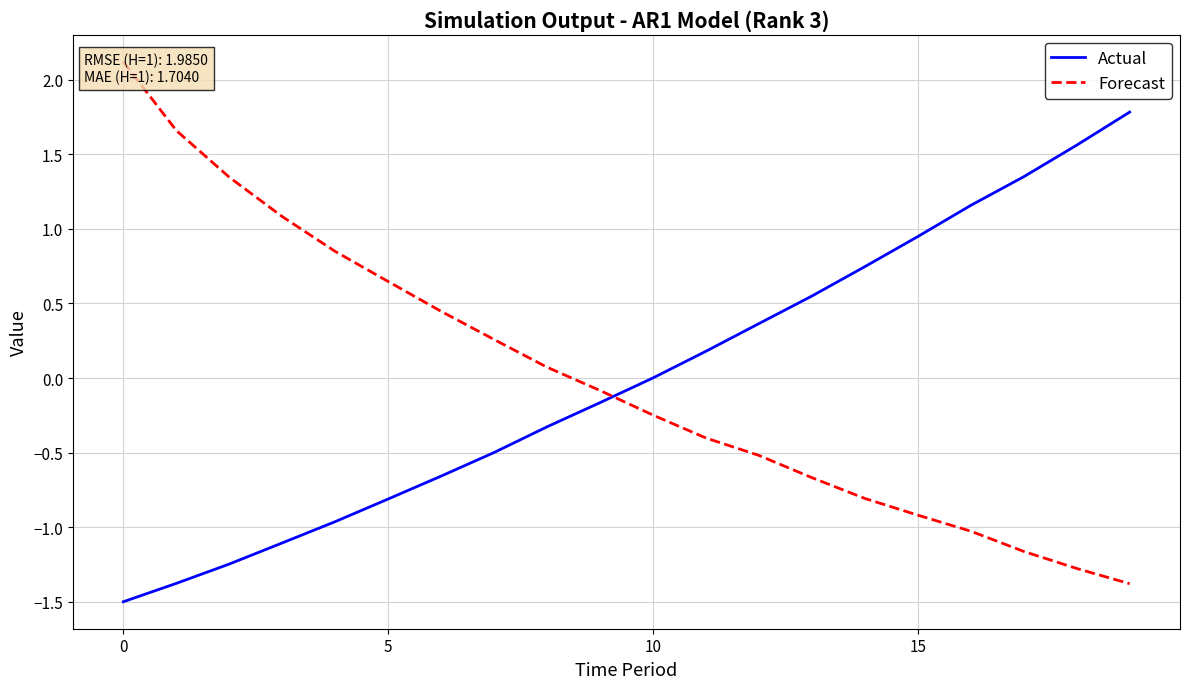

True or false: Forecast has a value of 3.3 at −5.

False